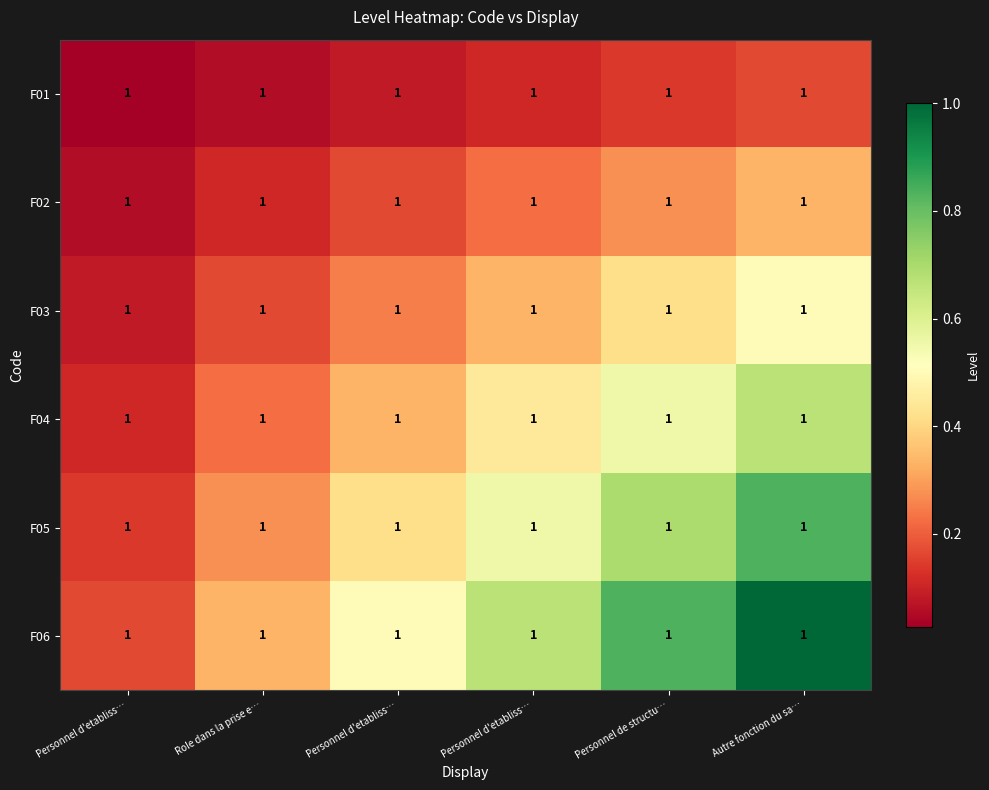

Which category has the lowest value across all series?

Personnel d'etabliss…